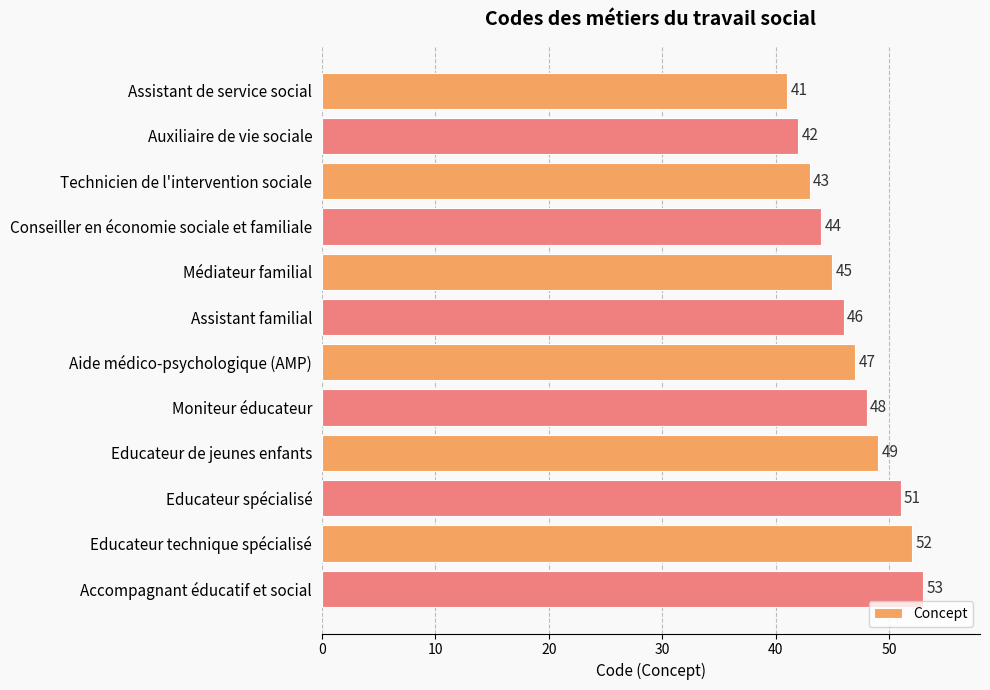

Read the value at Educateur technique spécialisé.

52